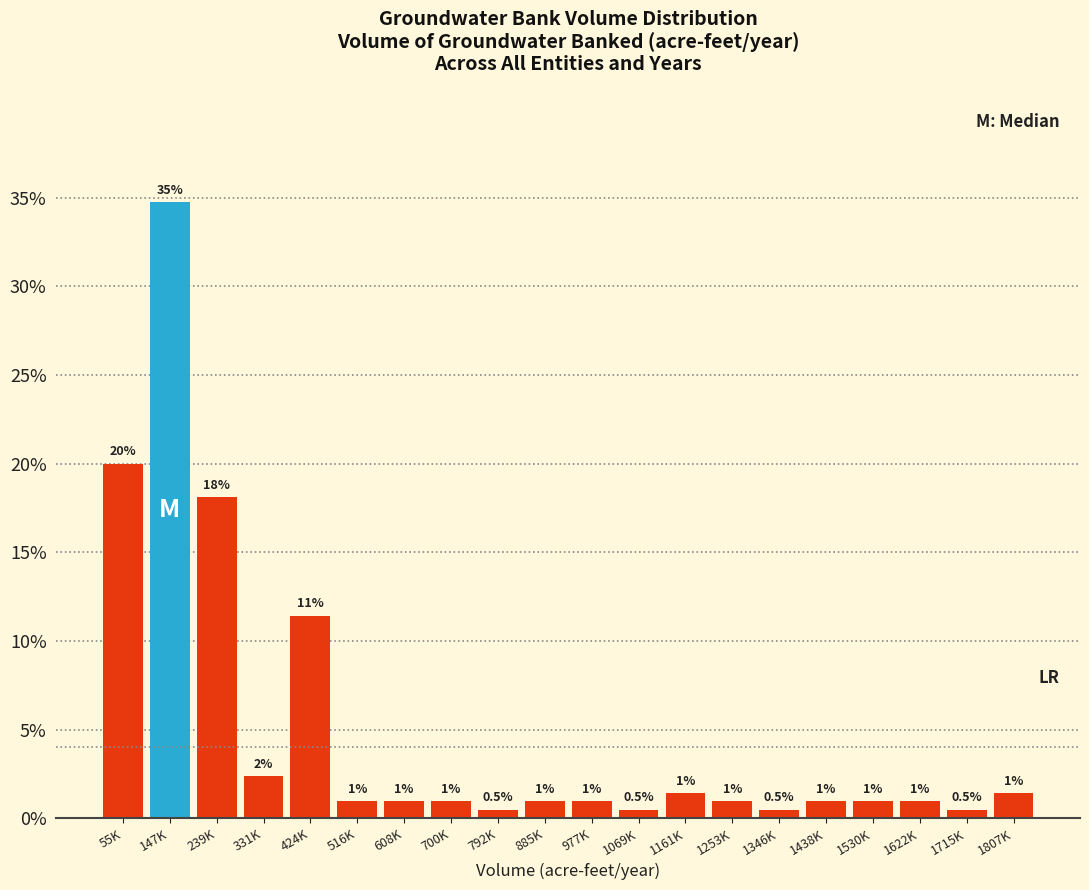

Between 792K and 55K, which is larger?

55K